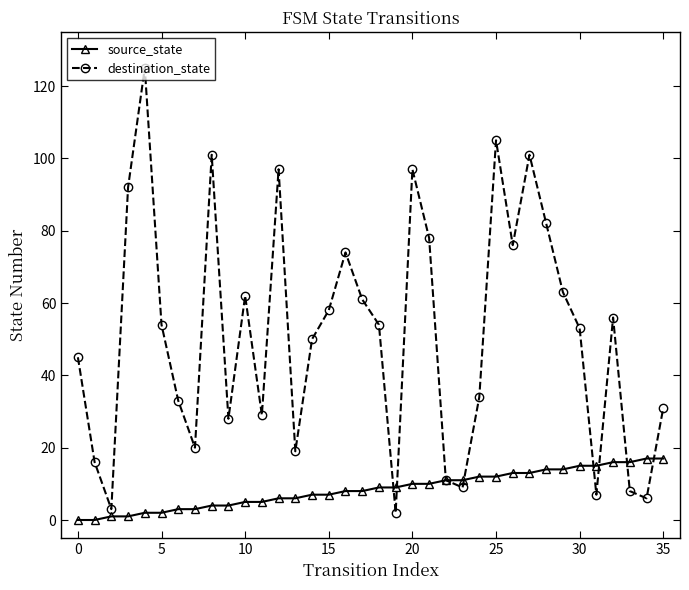

Which series has the largest total across all categories?

destination_state